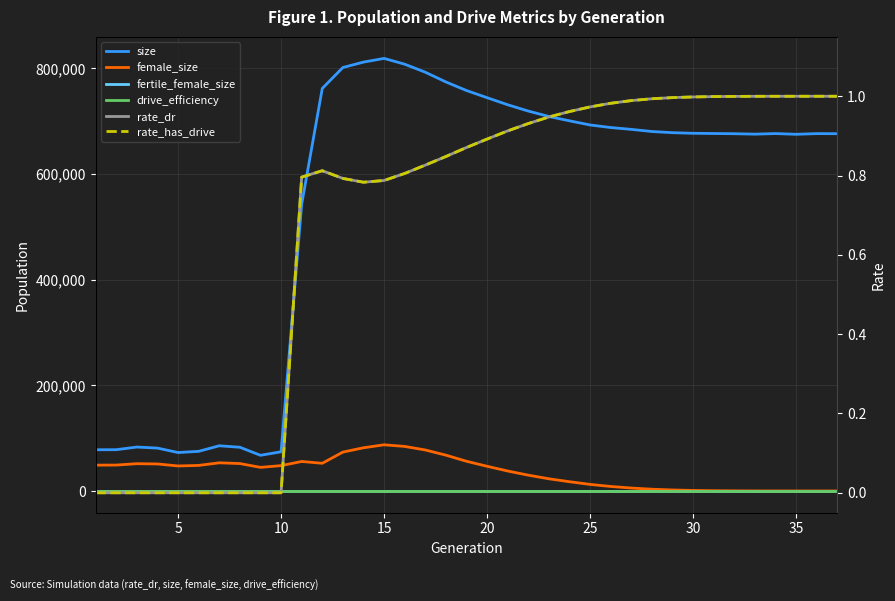

True or false: fertile_female_size has a value of 1.7 at 35.

False